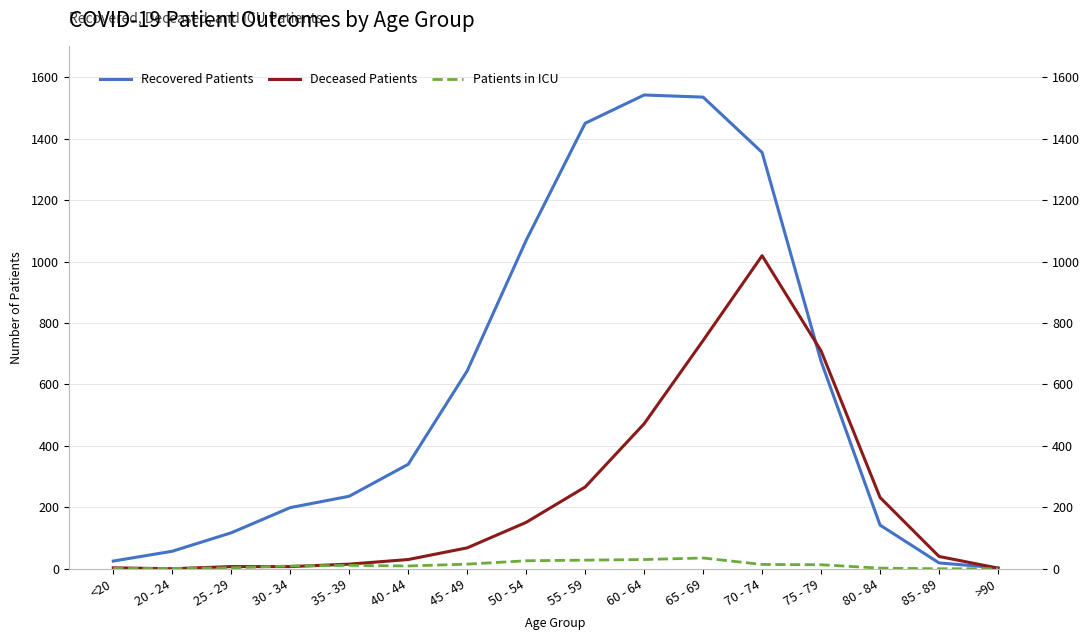

How many values in the Deceased Patients series are below 68?

8